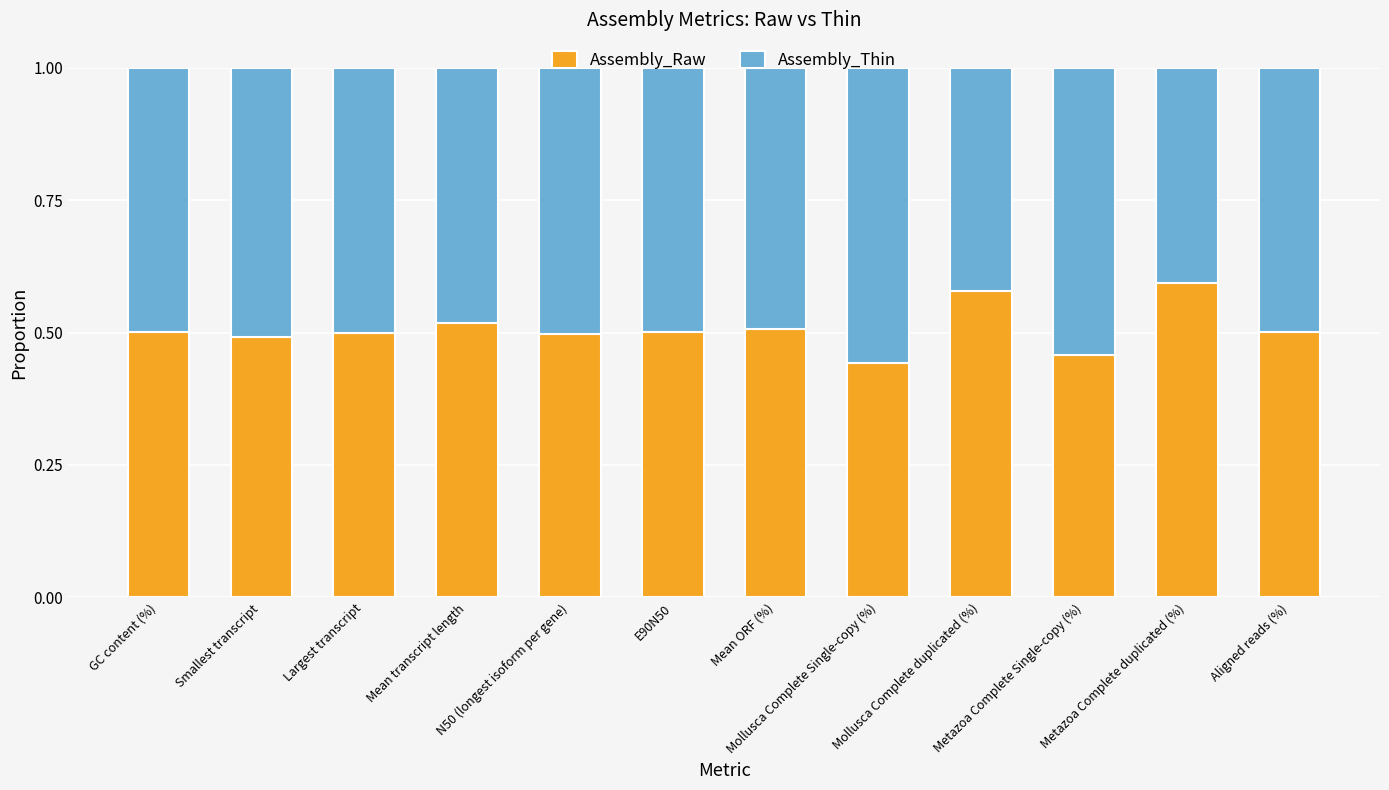

Count the Assembly_Raw values in the range 0 to 1.

12